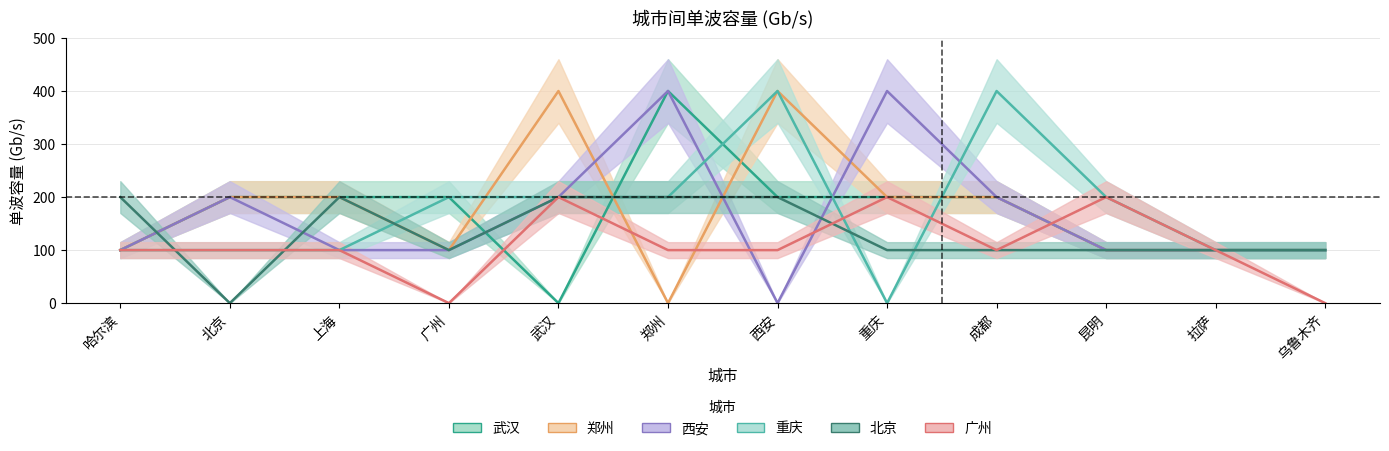

At 西安, list the series in order from largest to smallest.

郑州, 重庆, 武汉, 北京, 广州, 西安